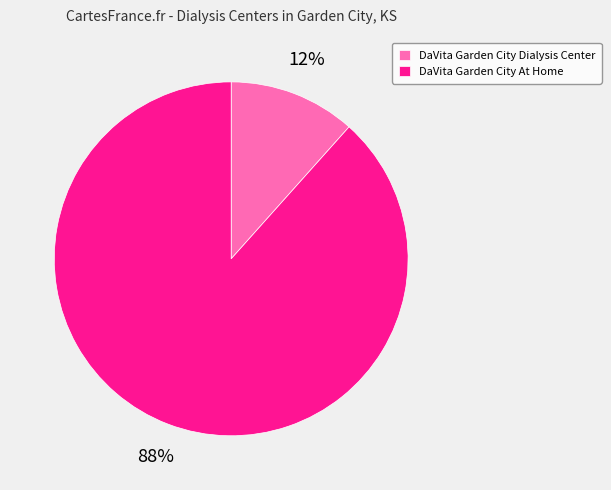

Rank the categories by value from highest to lowest.

DaVita Garden City At Home, DaVita Garden City Dialysis Center